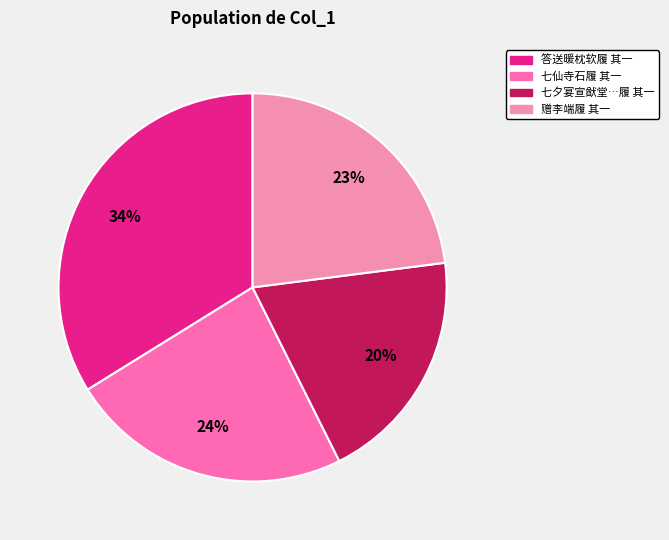

How many segments does this pie chart have?

4